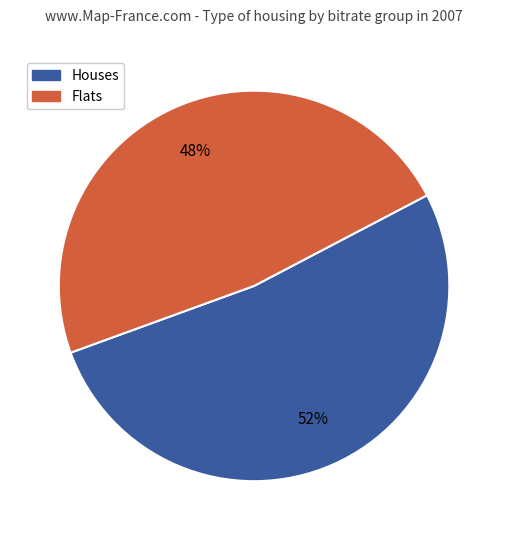

Does any single category account for the majority?

Yes